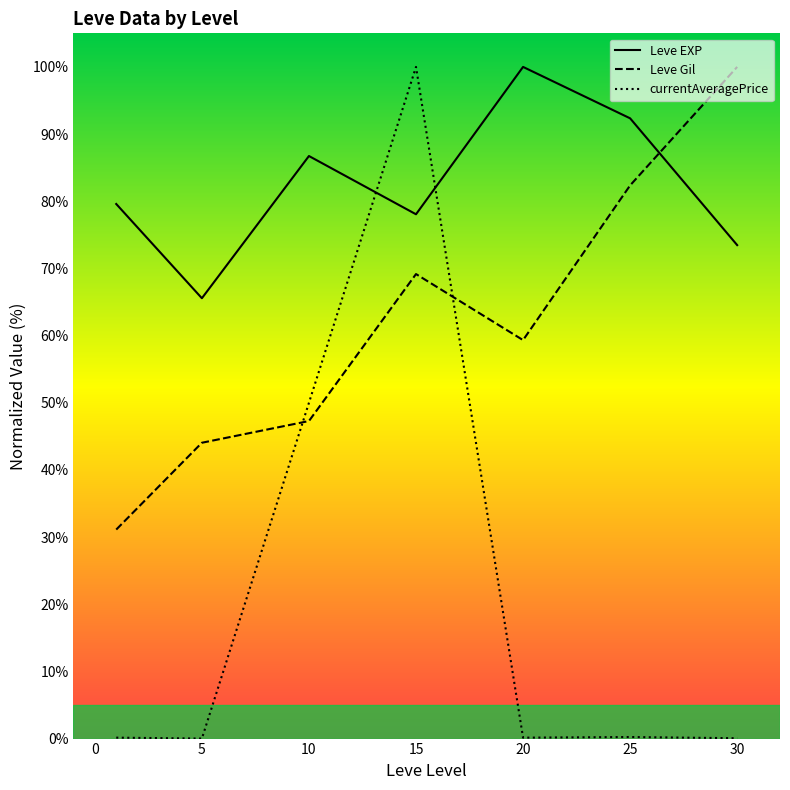

At 15, list the series in order from smallest to largest.

Leve Gil, Leve EXP, currentAveragePrice